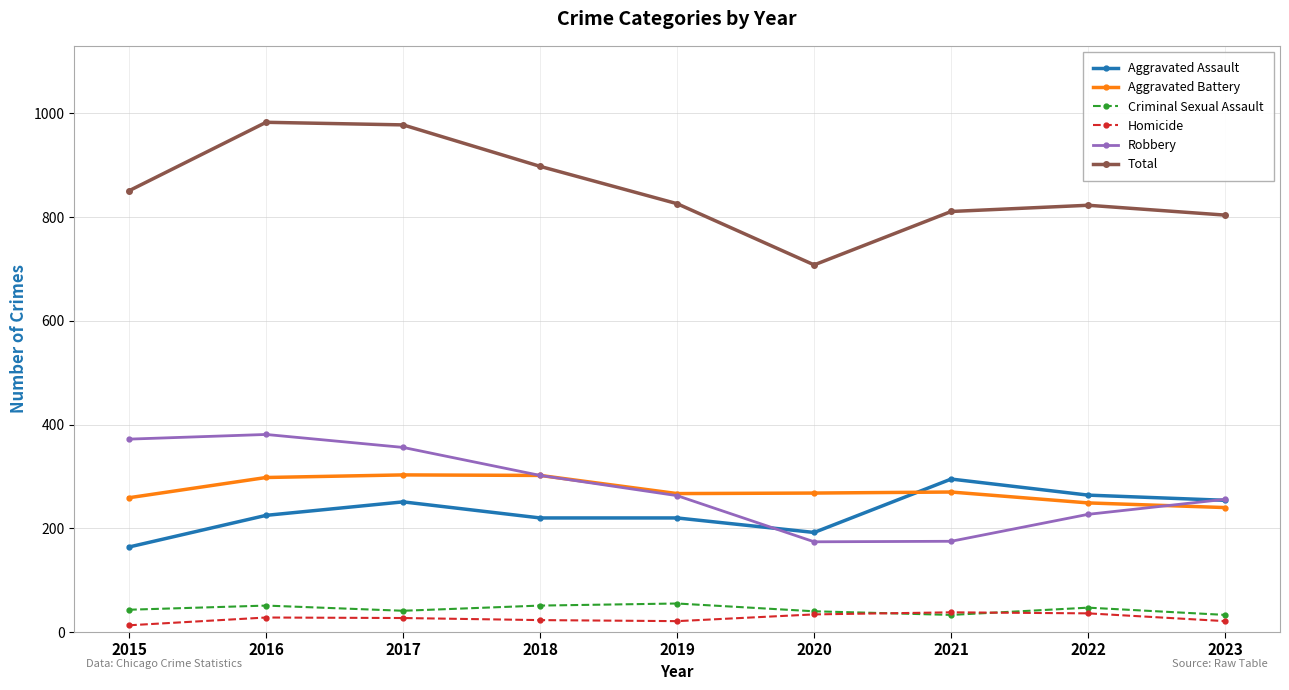

Which category has the lowest value in the Aggravated Assault series?

2015